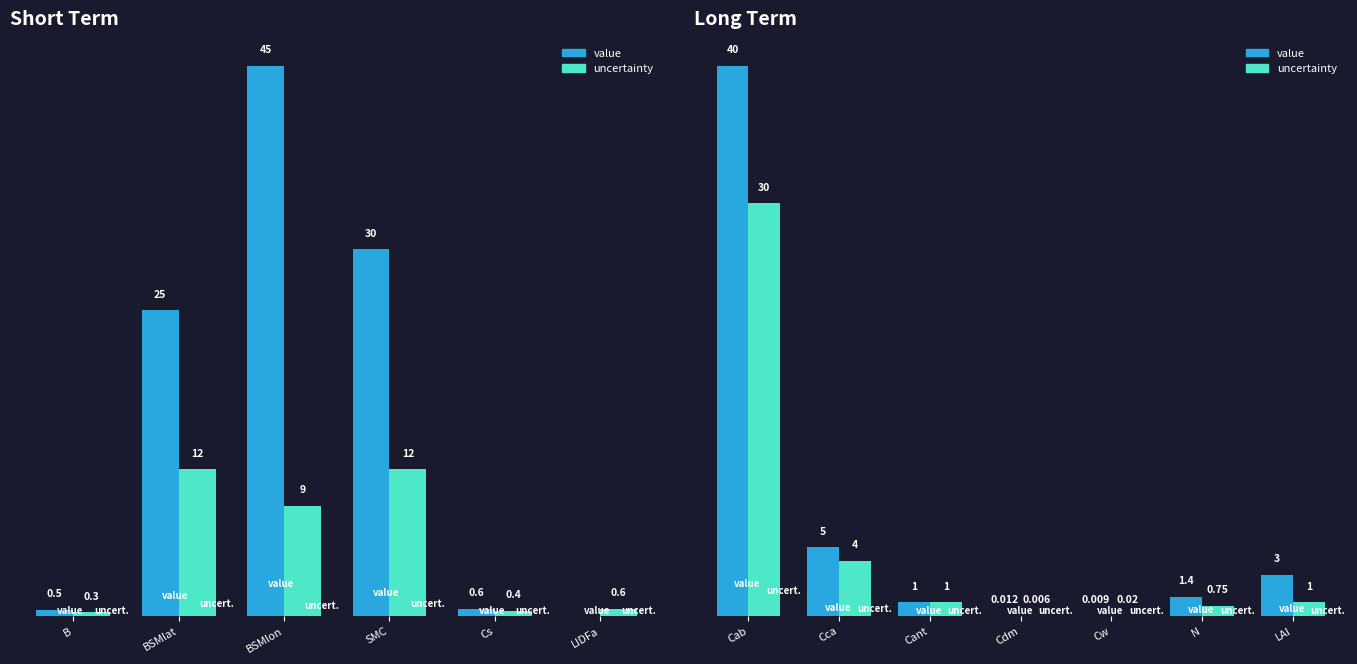

What is the highest value of the value series?

40.0